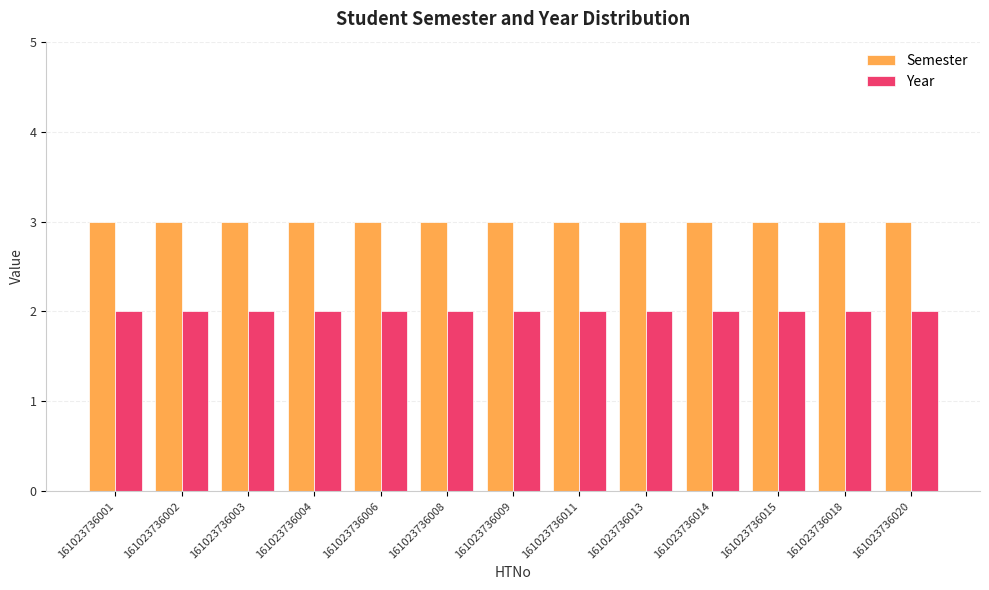

Reading left to right, list all the values displayed in this chart.

Semester: 3	3	3	3	3	3	3	3	3	3	3	3	3
Year: 2	2	2	2	2	2	2	2	2	2	2	2	2